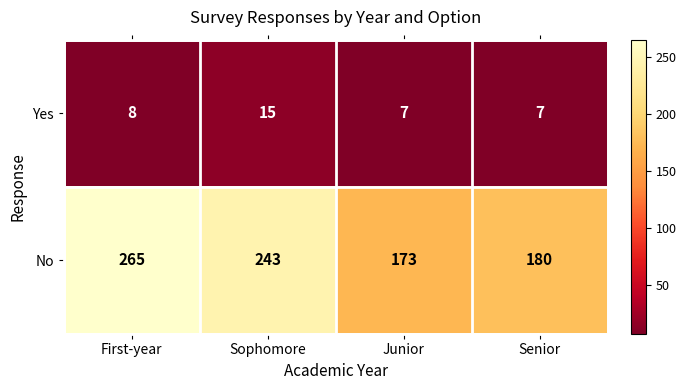

List the series in order of their overall mean, highest first.

No, Yes